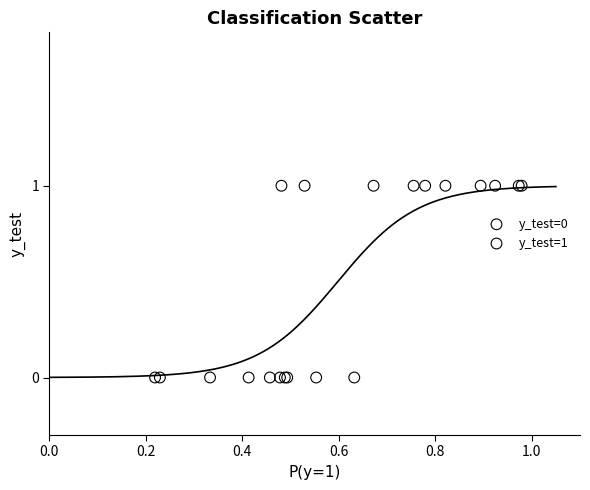

Which series reaches the minimum Y coordinate?

y_test=0